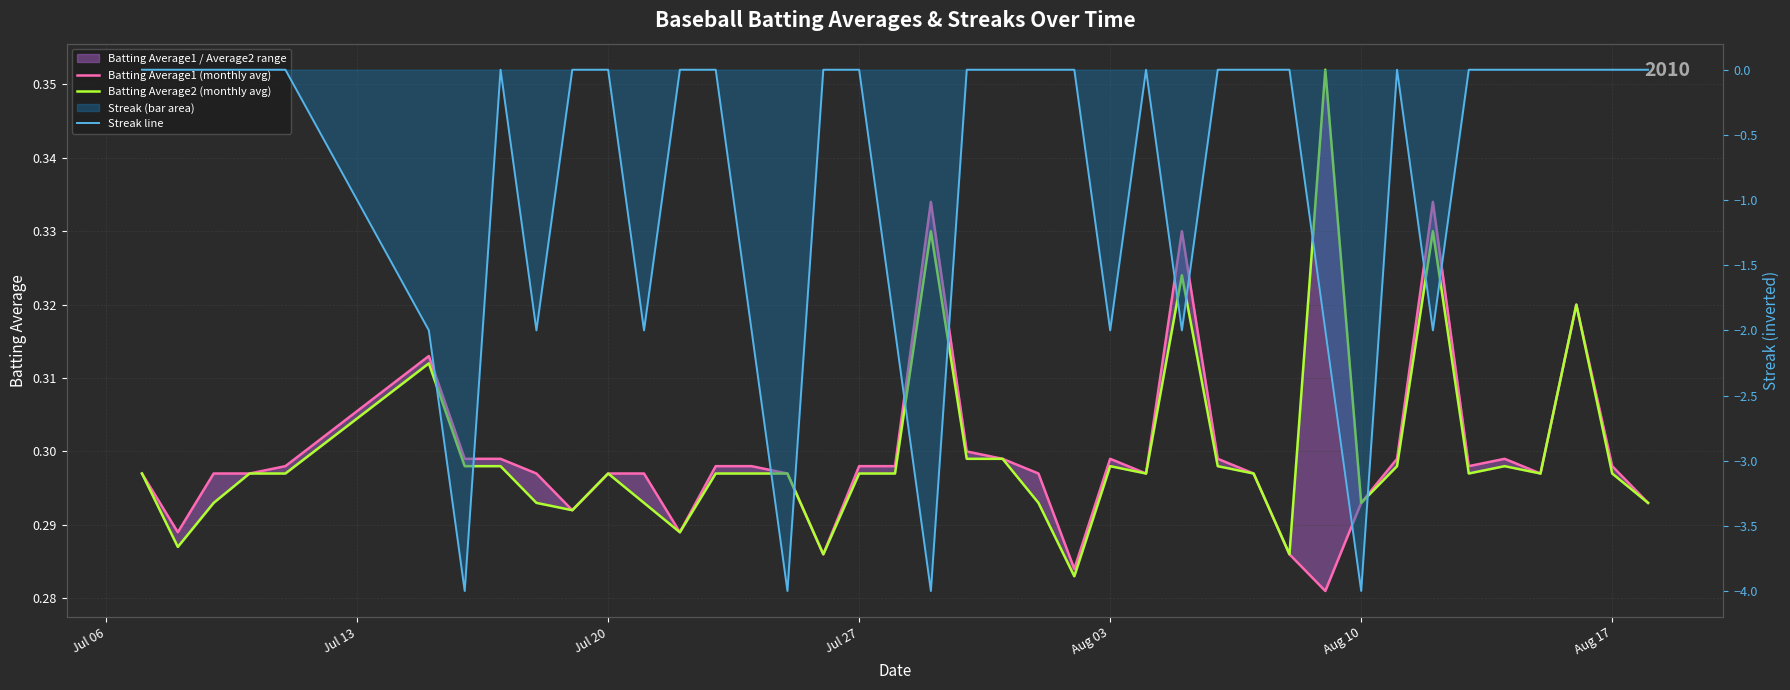

Reading left to right, what are all the values shown in this chart?

Batting Average1 (monthly avg): 0.3	0.3	0.3	0.3	0.3	0.3	0.3	0.3	0.3	0.3	0.3	0.3	0.3	0.3	0.3	0.3	0.3	0.3	0.3	0.3	0.3	0.3	0.3	0.3	0.3	0.3	0.3	0.3	0.3	0.3	0.3	0.3	0.3	0.3	0.3	0.3	0.3	0.3	0.3	0.3
Batting Average2 (monthly avg): 0.3	0.3	0.3	0.3	0.3	0.3	0.3	0.3	0.3	0.3	0.3	0.3	0.3	0.3	0.3	0.3	0.3	0.3	0.3	0.3	0.3	0.3	0.3	0.3	0.3	0.3	0.3	0.3	0.3	0.3	0.4	0.3	0.3	0.3	0.3	0.3	0.3	0.3	0.3	0.3
Streak line: 0.0	0.0	0.0	0.0	0.0	-2.0	-4.0	0.0	-2.0	0.0	0.0	-2.0	0.0	0.0	-2.0	-4.0	0.0	0.0	-2.0	-4.0	0.0	0.0	0.0	0.0	-2.0	0.0	-2.0	0.0	0.0	0.0	-2.0	-4.0	0.0	-2.0	0.0	0.0	0.0	0.0	0.0	0.0